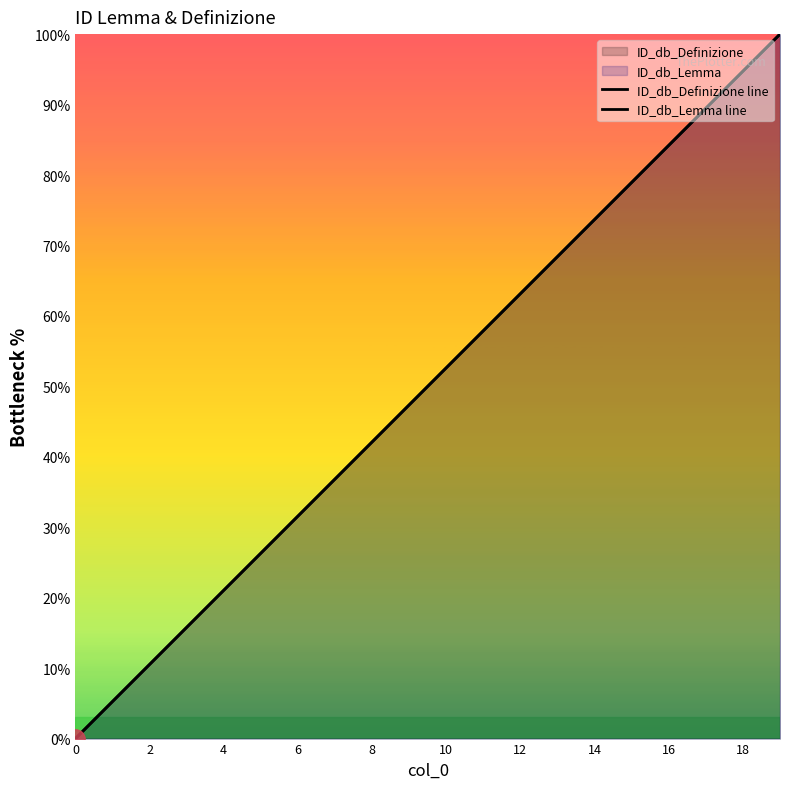

What is the label of the 11th point from the right?

18